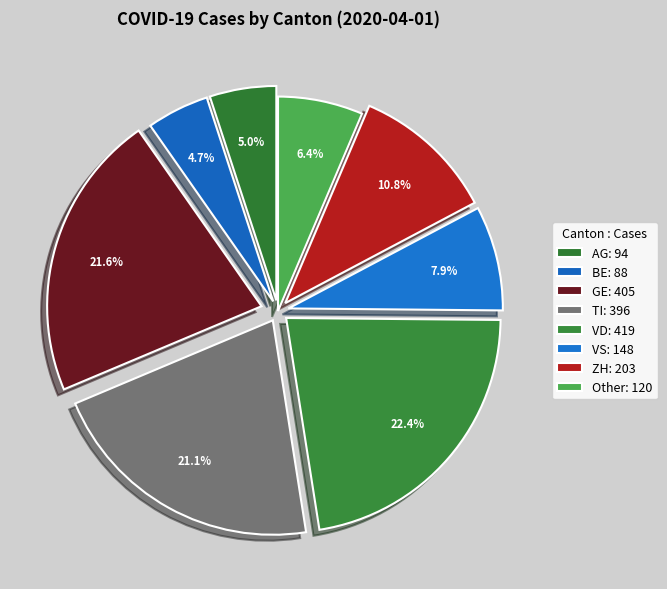

Count the number of slices in the pie.

8